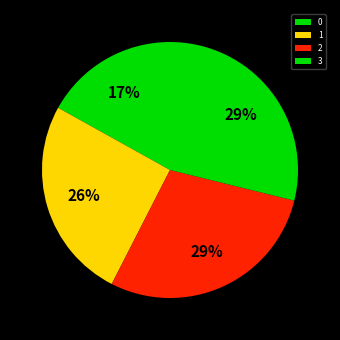

True or false: 0 accounts for 17% of the total.

True